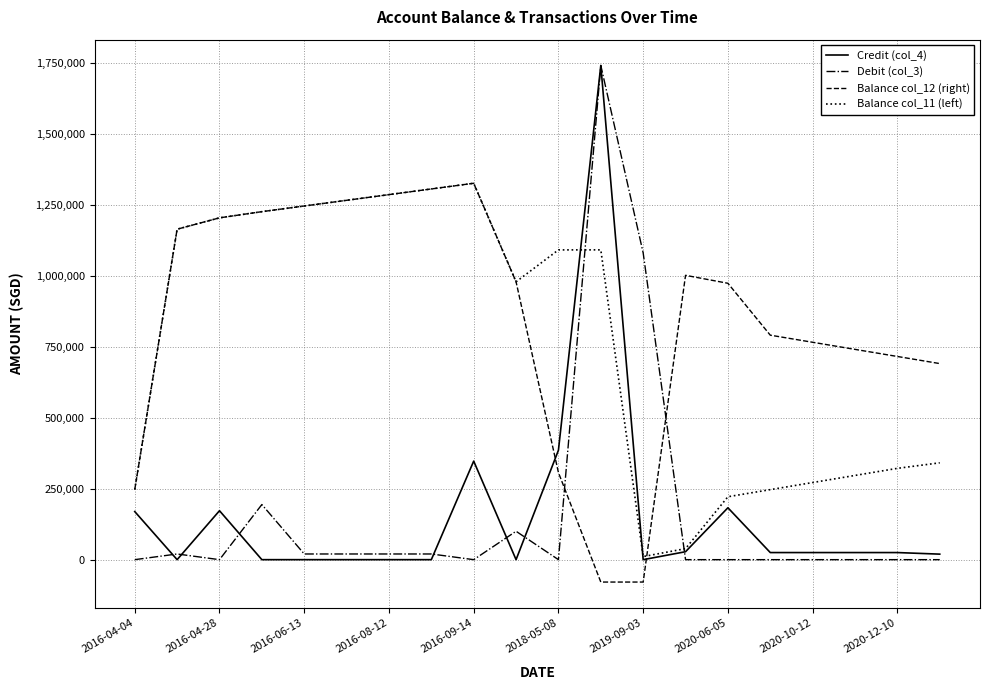

What is the average value of the Debit (col_3) series?

160703.8